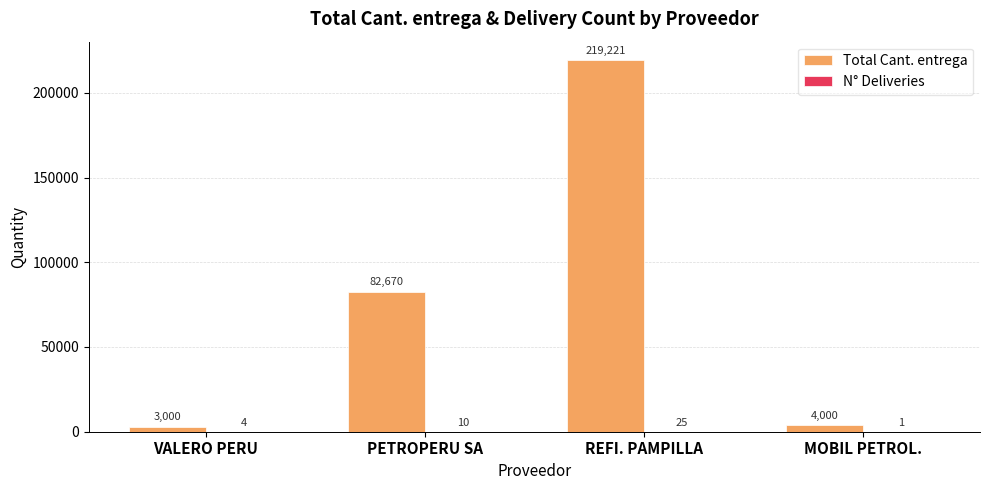

How many distinct data groups are displayed?

2